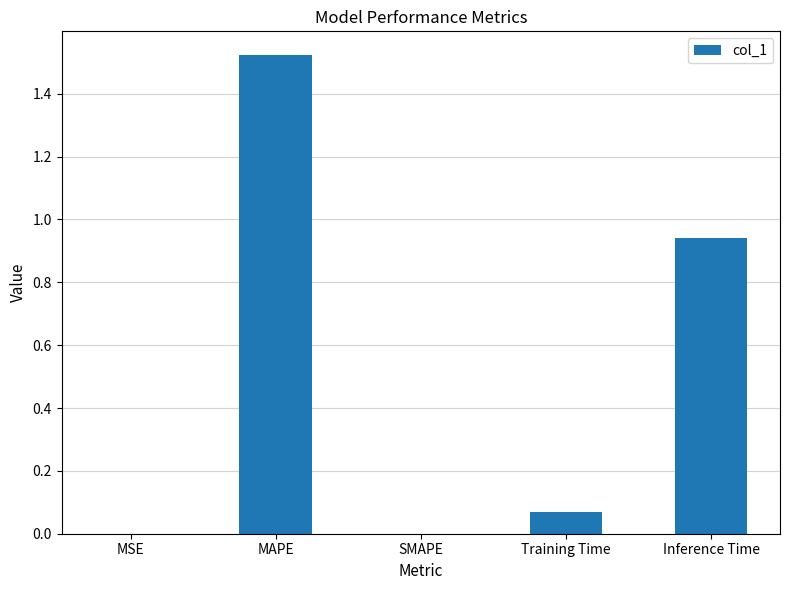

Is it true that the value at SMAPE is 1.0?

False